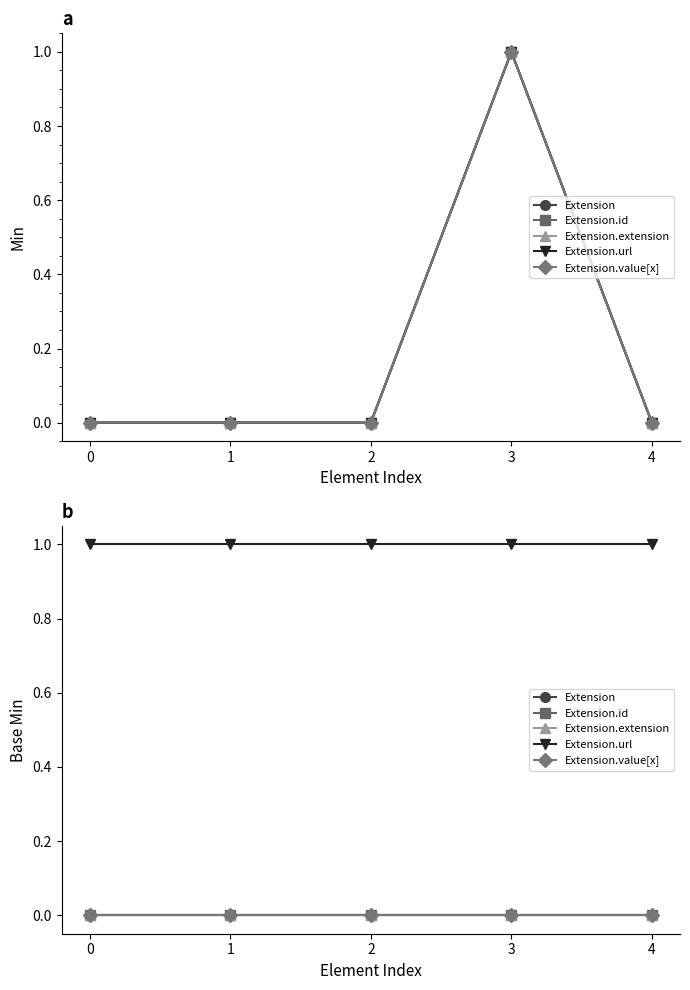

What is the spread (max minus min) of values at 0?

1